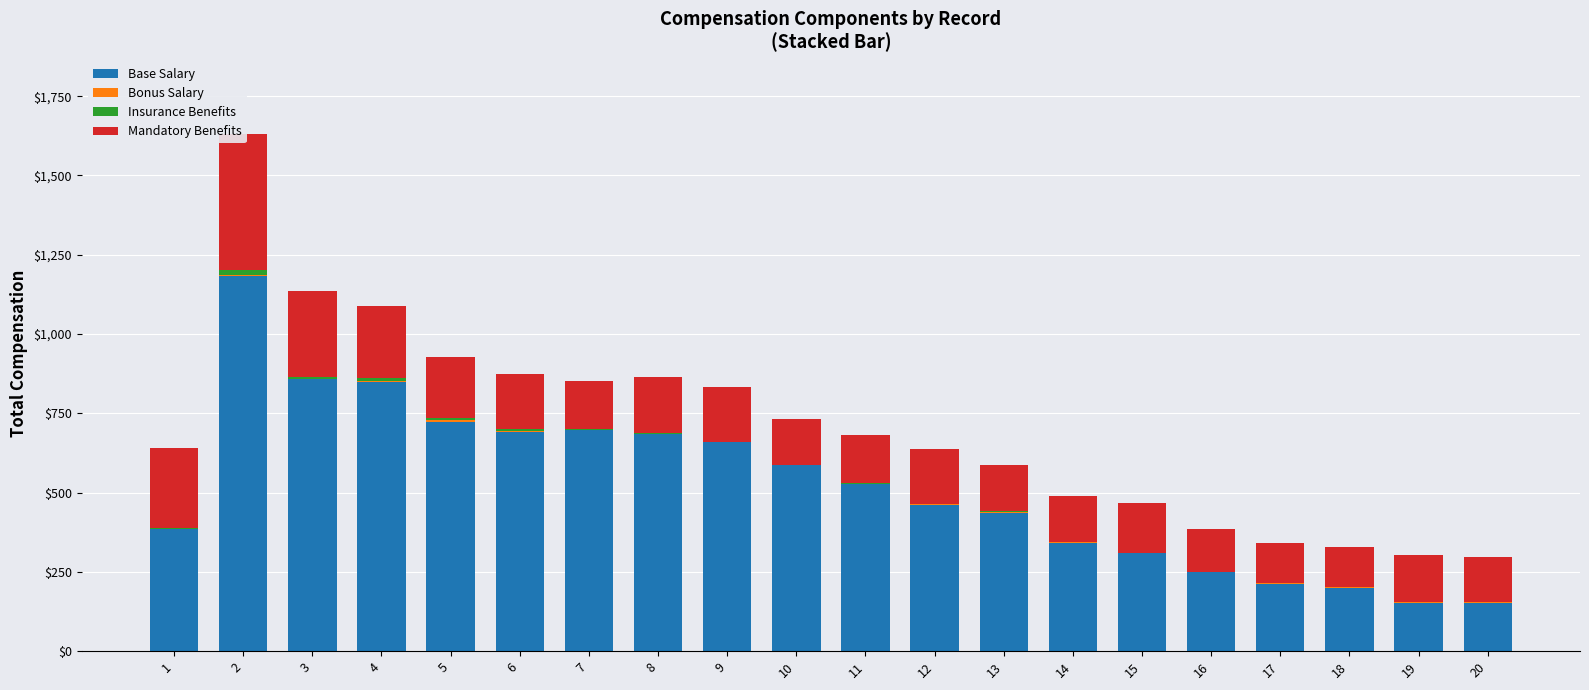

How many bars are there in total?

80